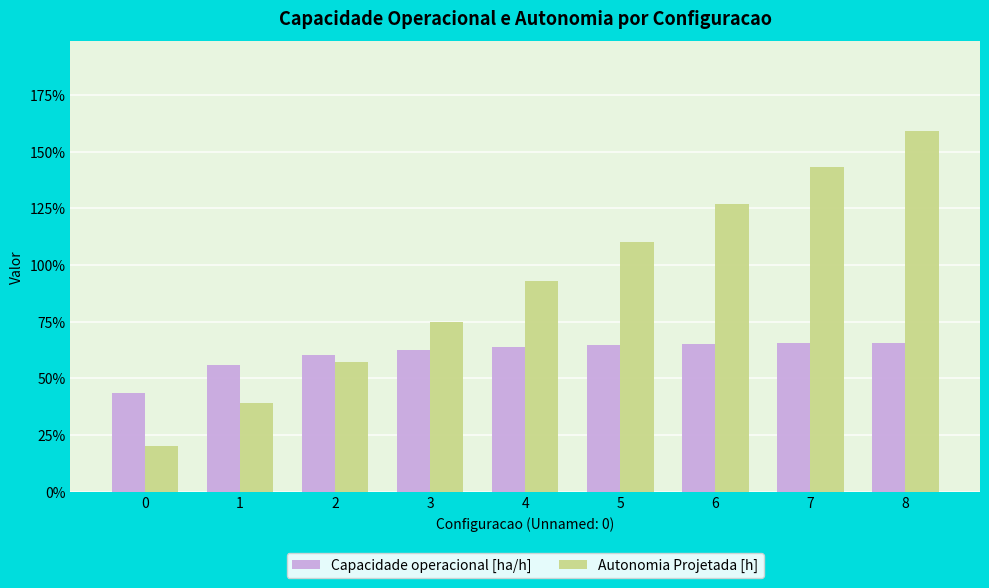

Which series has the largest total across all categories?

Autonomia Projetada [h]